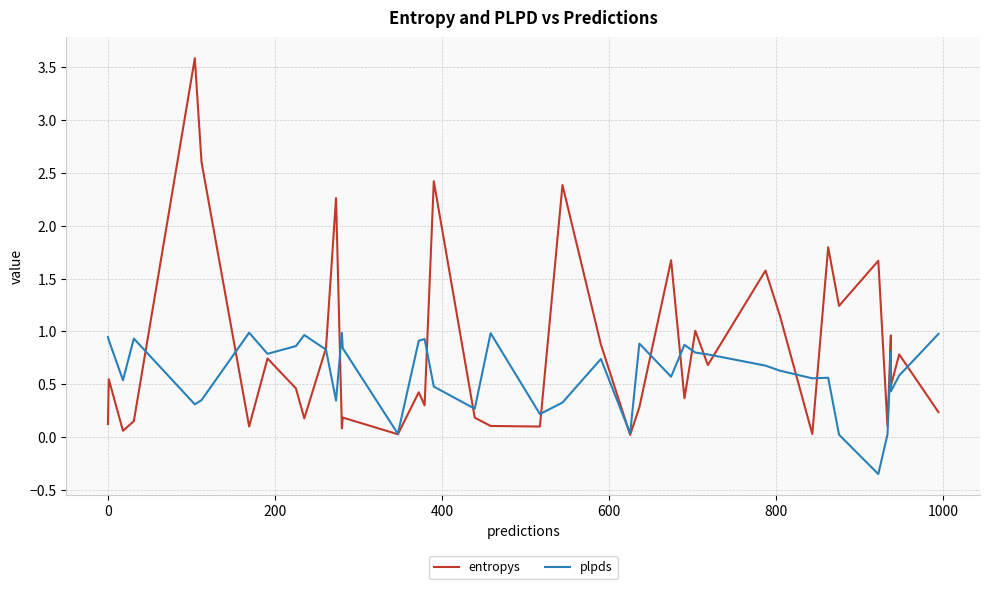

List the series in order of their peak value, lowest first.

plpds, entropys